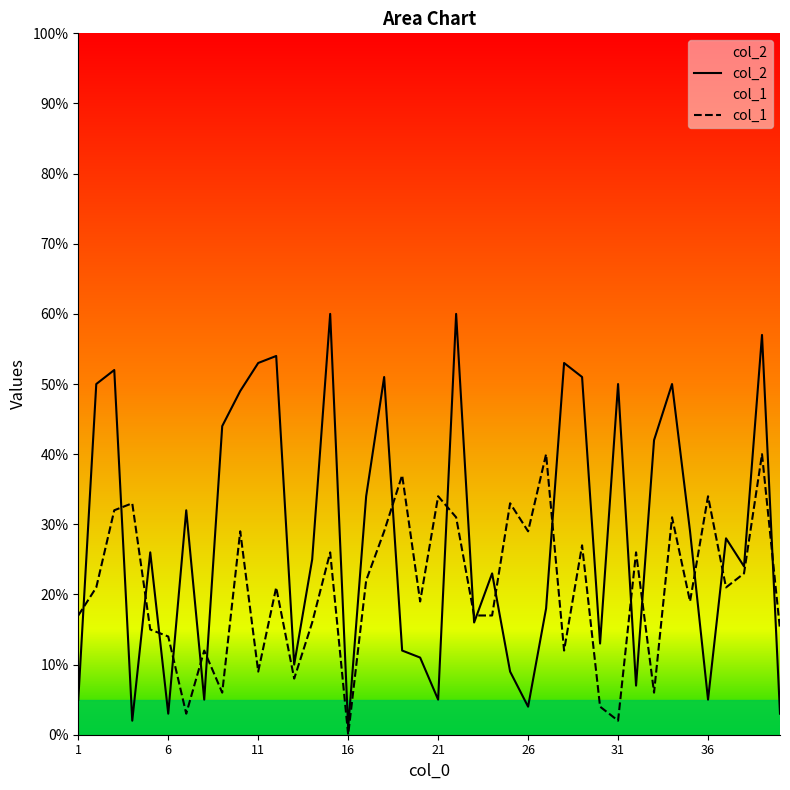

Rank the series by their maximum value, from highest to lowest.

col_2, col_1